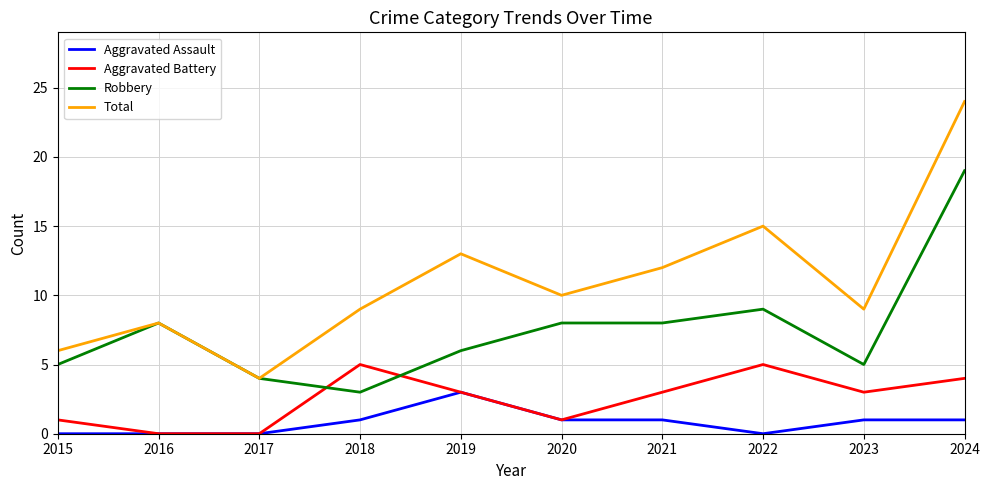

At how many categories does at least one series exceed 5?

9